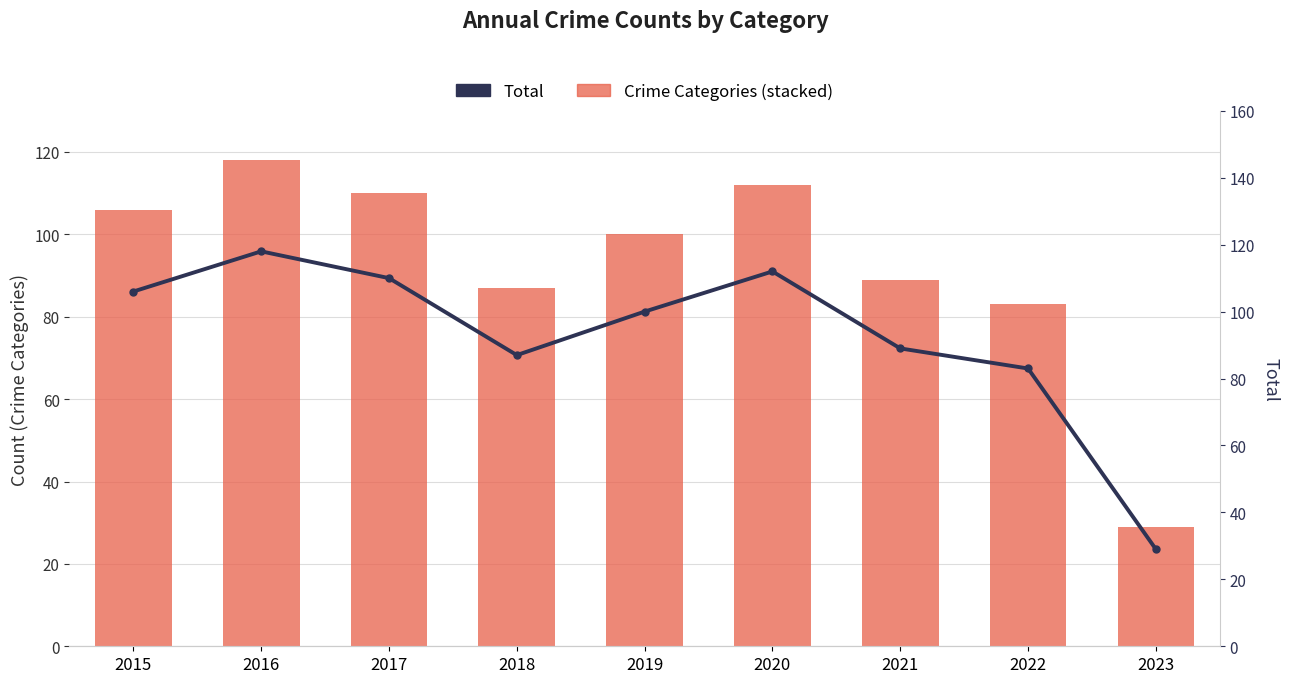

The value of Aggravated Battery at 2023 is 14. True or false?

False